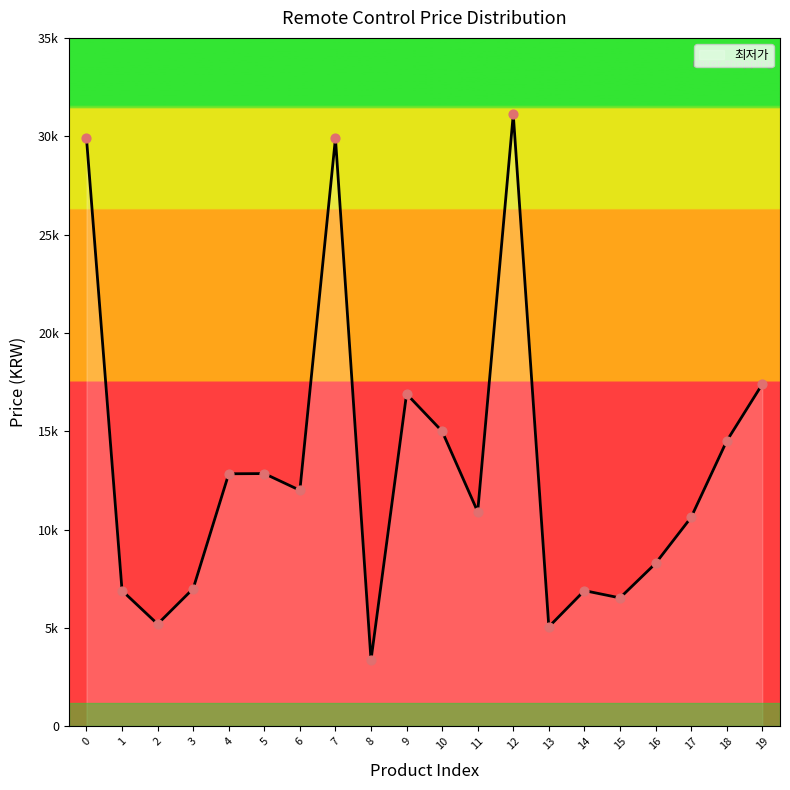

Approximately how many times larger is the value at 1 compared to 10?

0.5